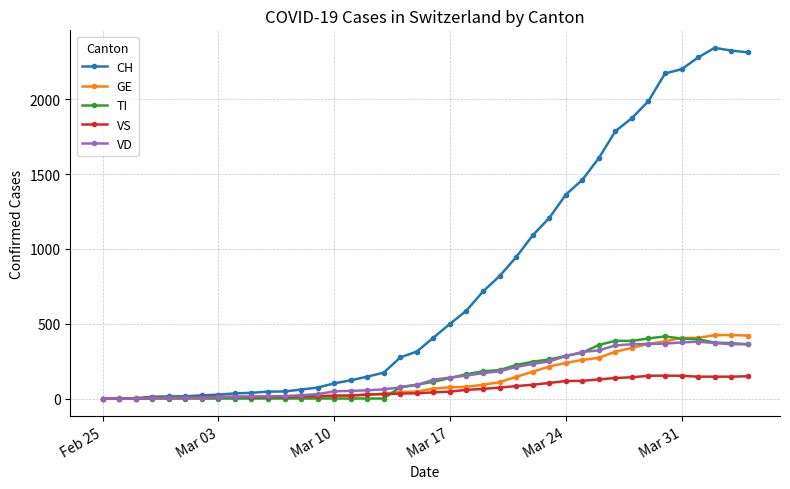

Which series has the largest total across all categories?

CH